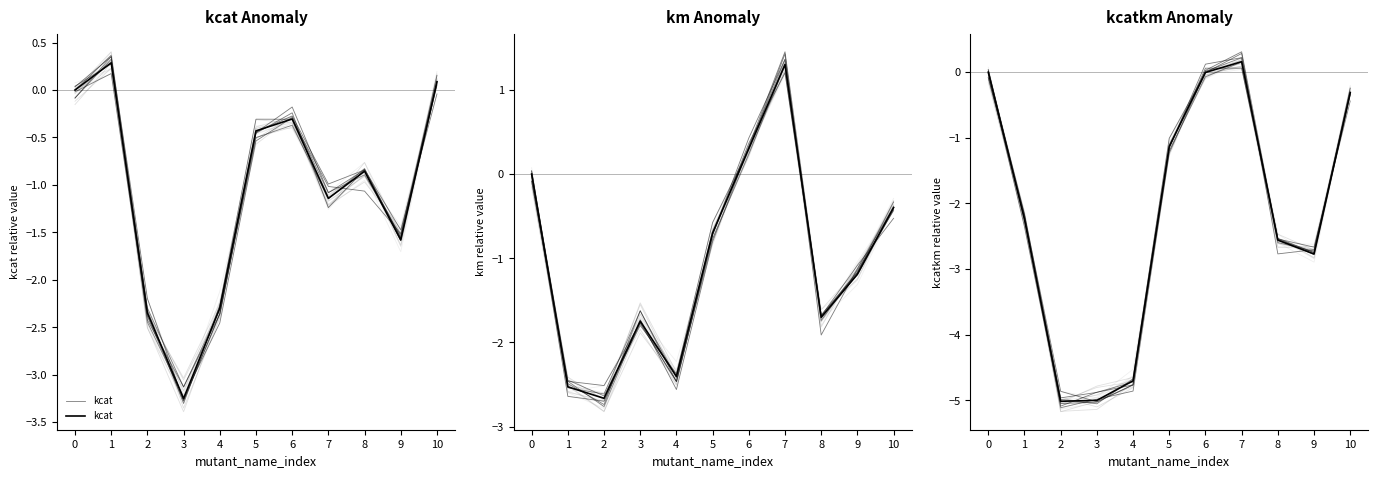

The kcatkm series shows -0.3 at 10. True or false?

True